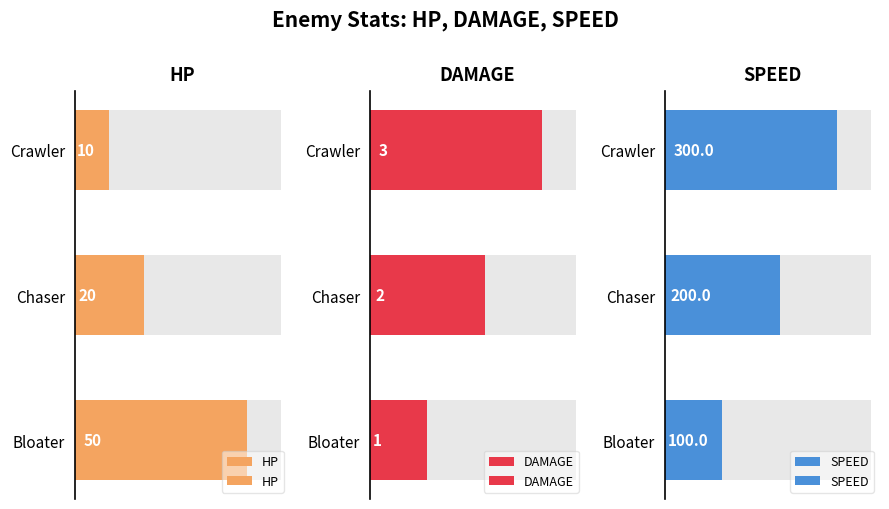

The value of HP at Bloater is 50. True or false?

True